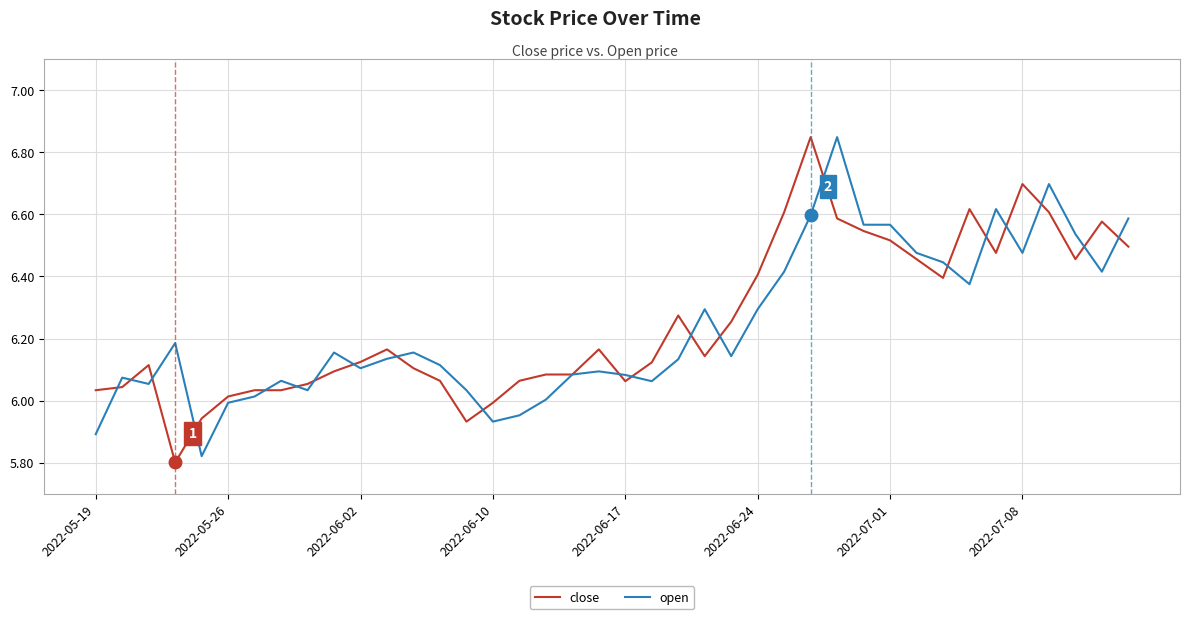

Which series has the largest range (max minus min)?

close